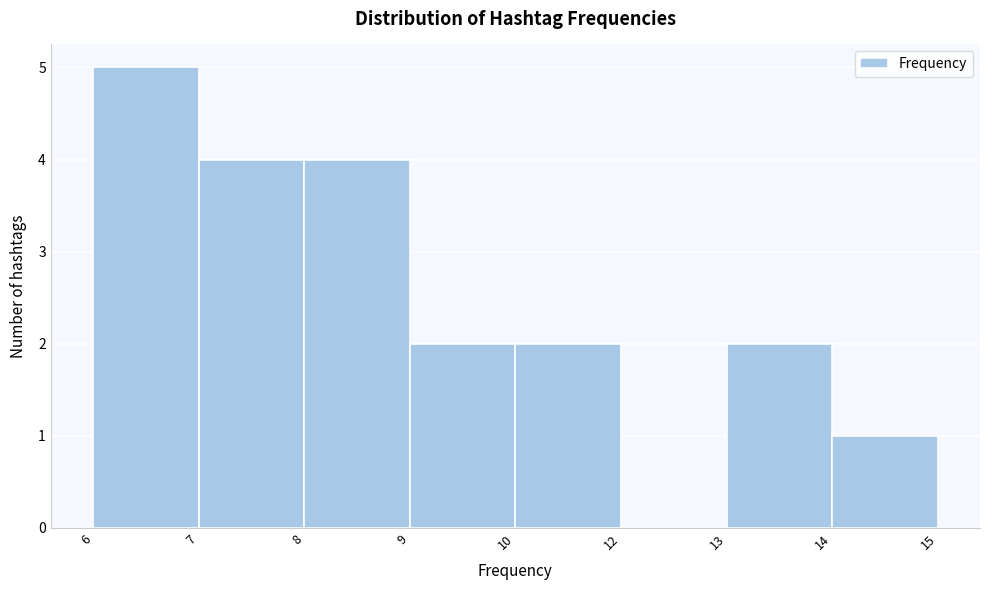

Reading left to right, extract all data points from this chart.

6=5	7=4	8=4	9=2	10=2	12=0	13=2	14=1